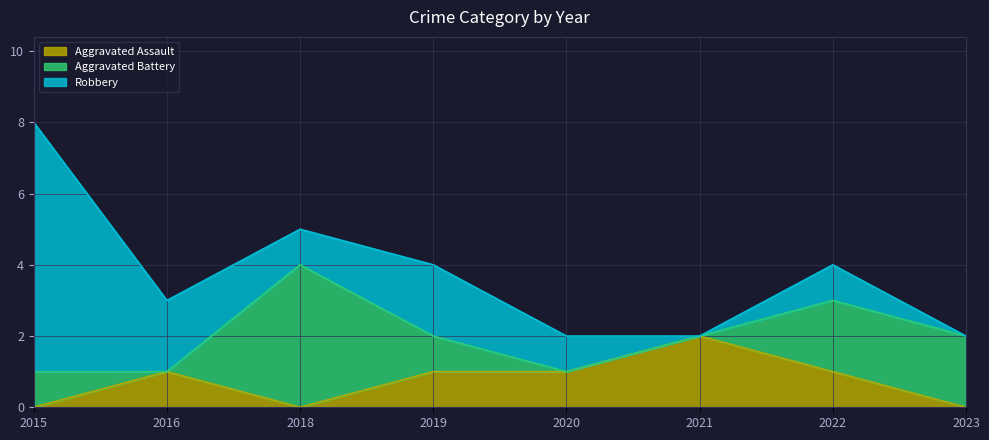

What is the maximum value shown in the chart?

7